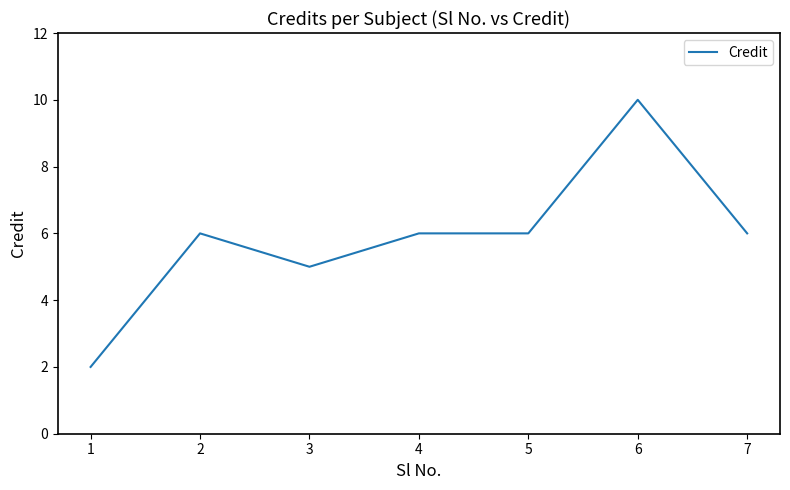

The value at 3 is 8. True or false?

False